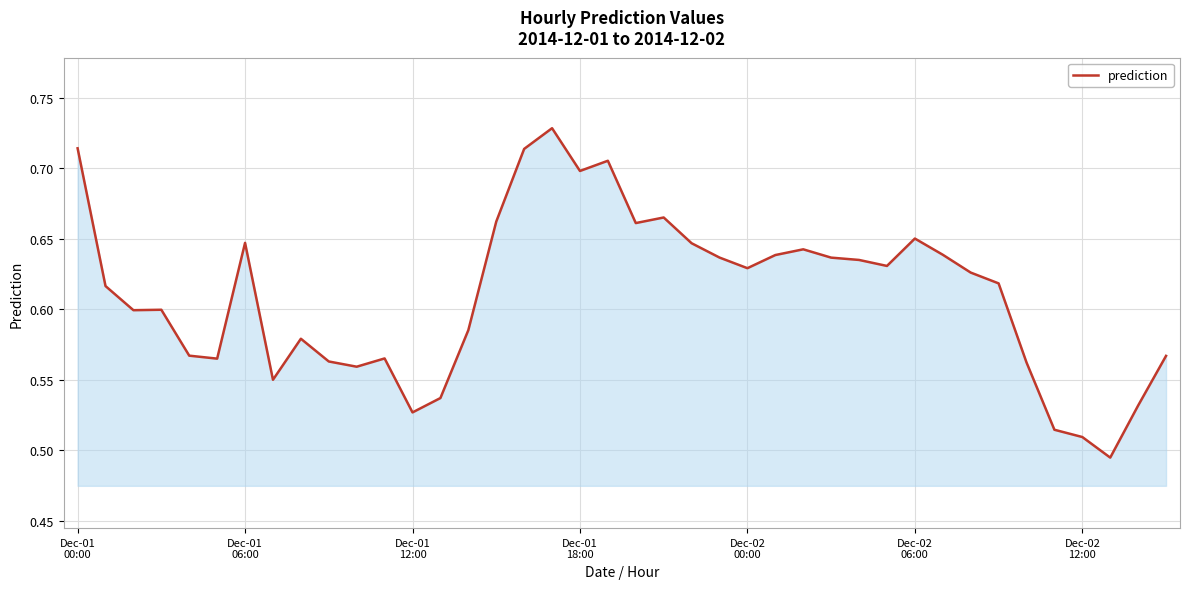

How many lines are shown in the chart?

1